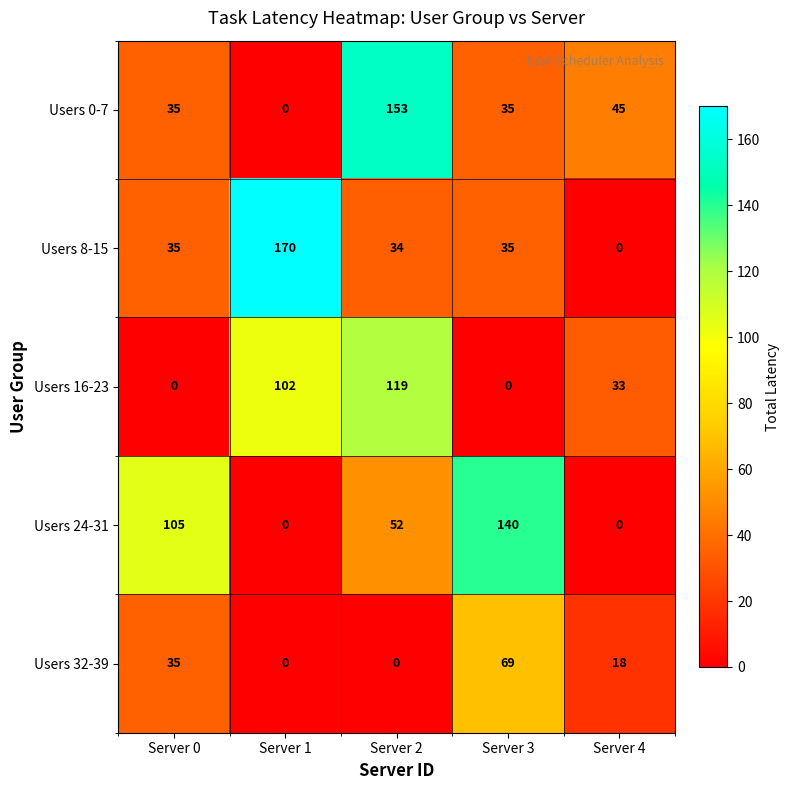

The value of Users 24-31 at Server 0 is 105. True or false?

True